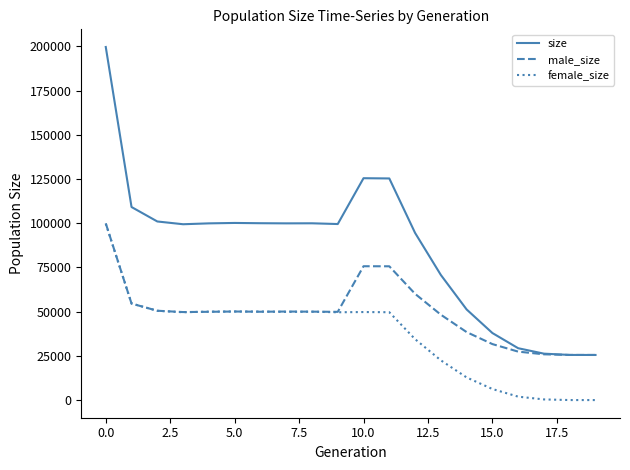

How many categories are shown in the chart?

20